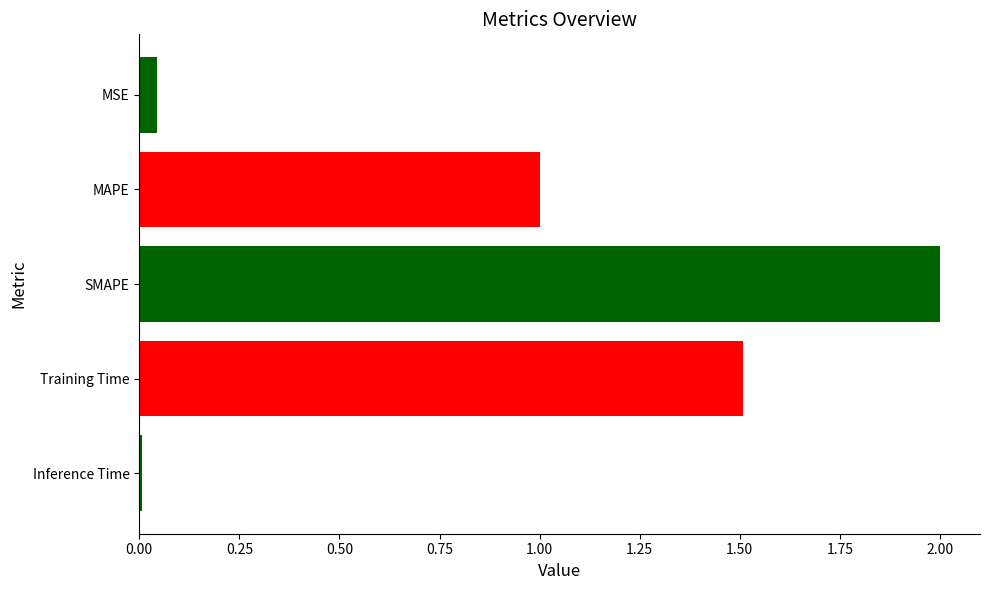

What is the greatest value displayed?

2.0